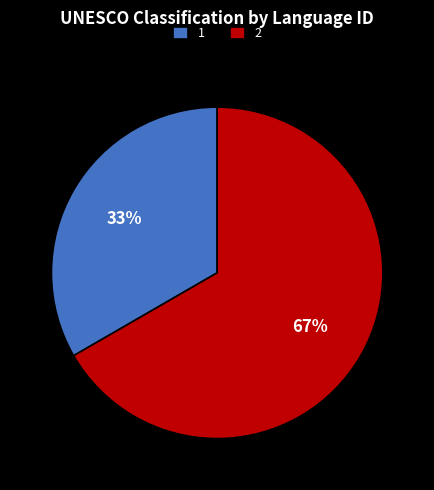

Rank the categories by value from highest to lowest.

2, 1